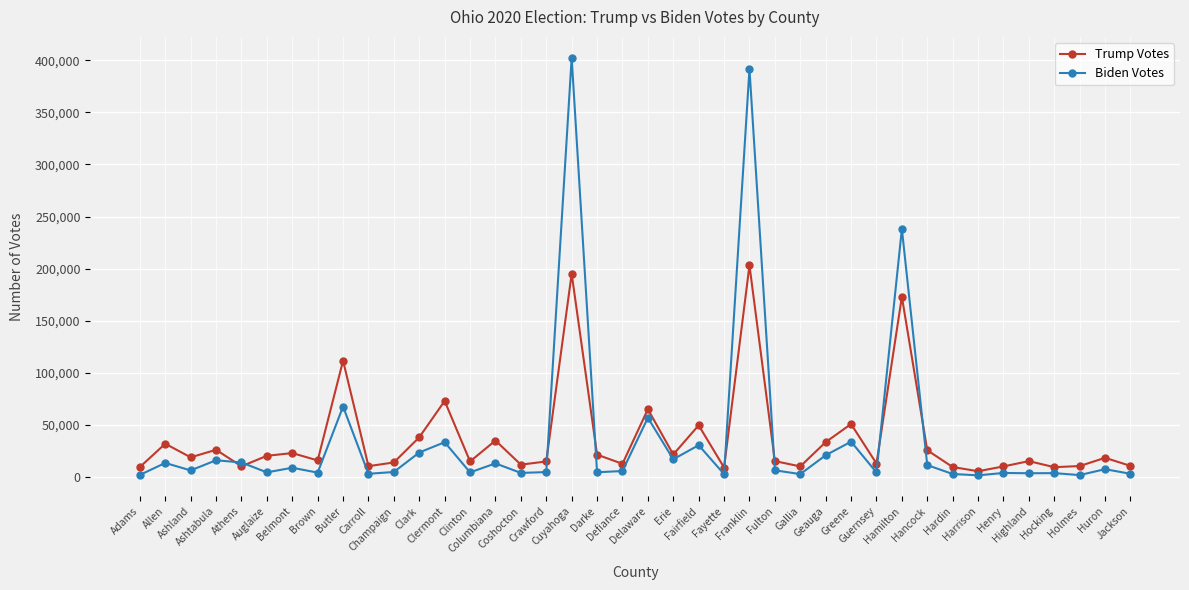

What is the label of the 33rd point from the right?

Brown